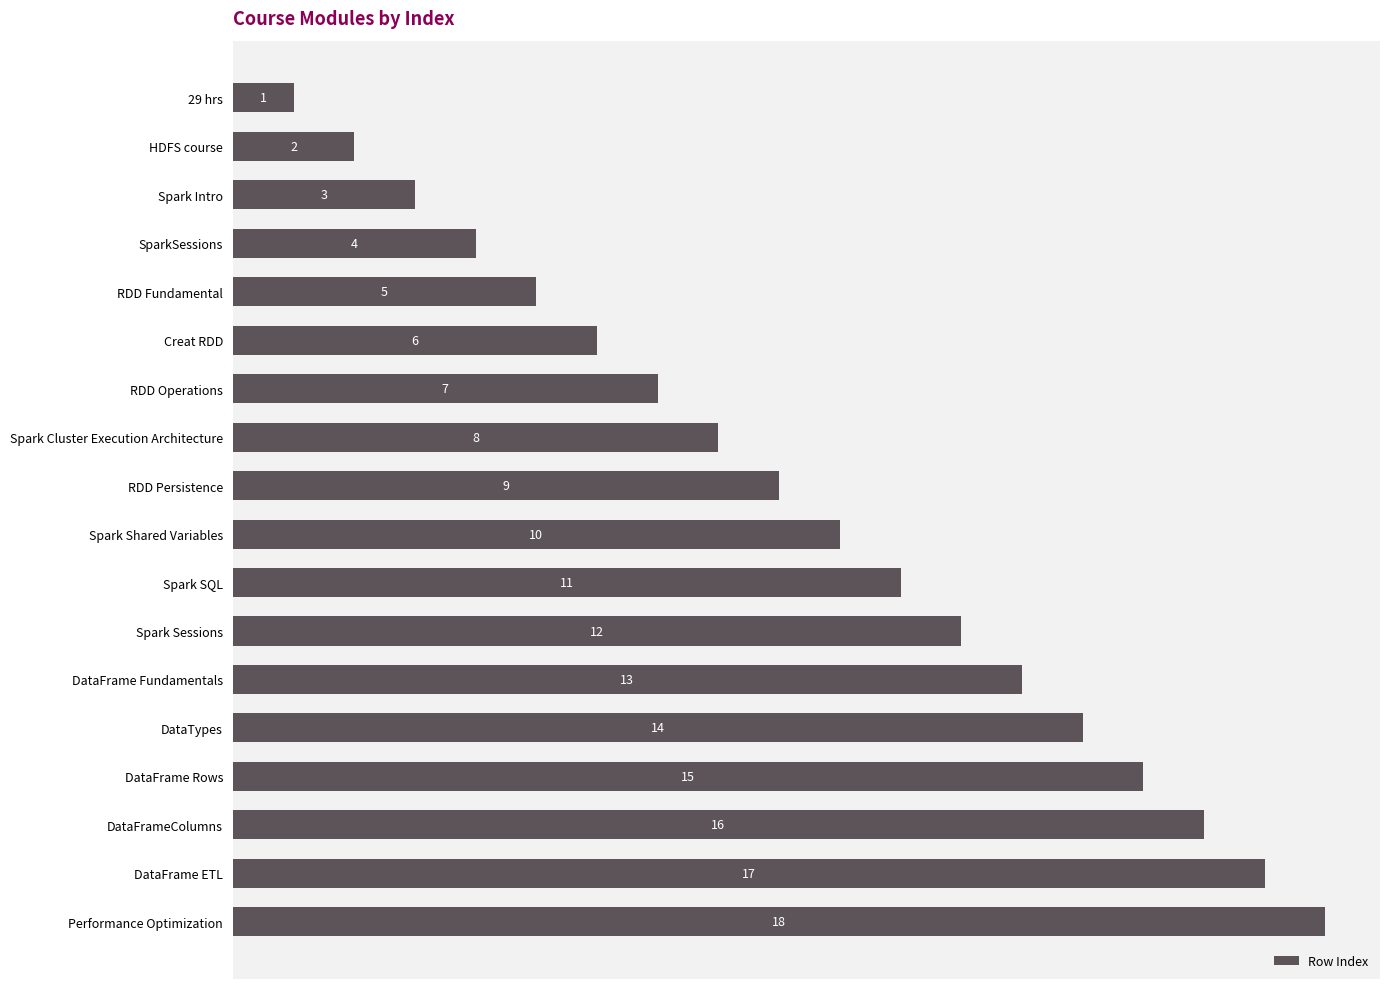

List the labels in order of value, smallest first.

29 hrs, HDFS course, Spark Intro, SparkSessions, RDD Fundamental, Creat RDD, RDD Operations, Spark Cluster Execution Architecture, RDD Persistence, Spark Shared Variables, Spark SQL, Spark Sessions, DataFrame Fundamentals, DataTypes, DataFrame Rows, DataFrameColumns, DataFrame ETL, Performance Optimization